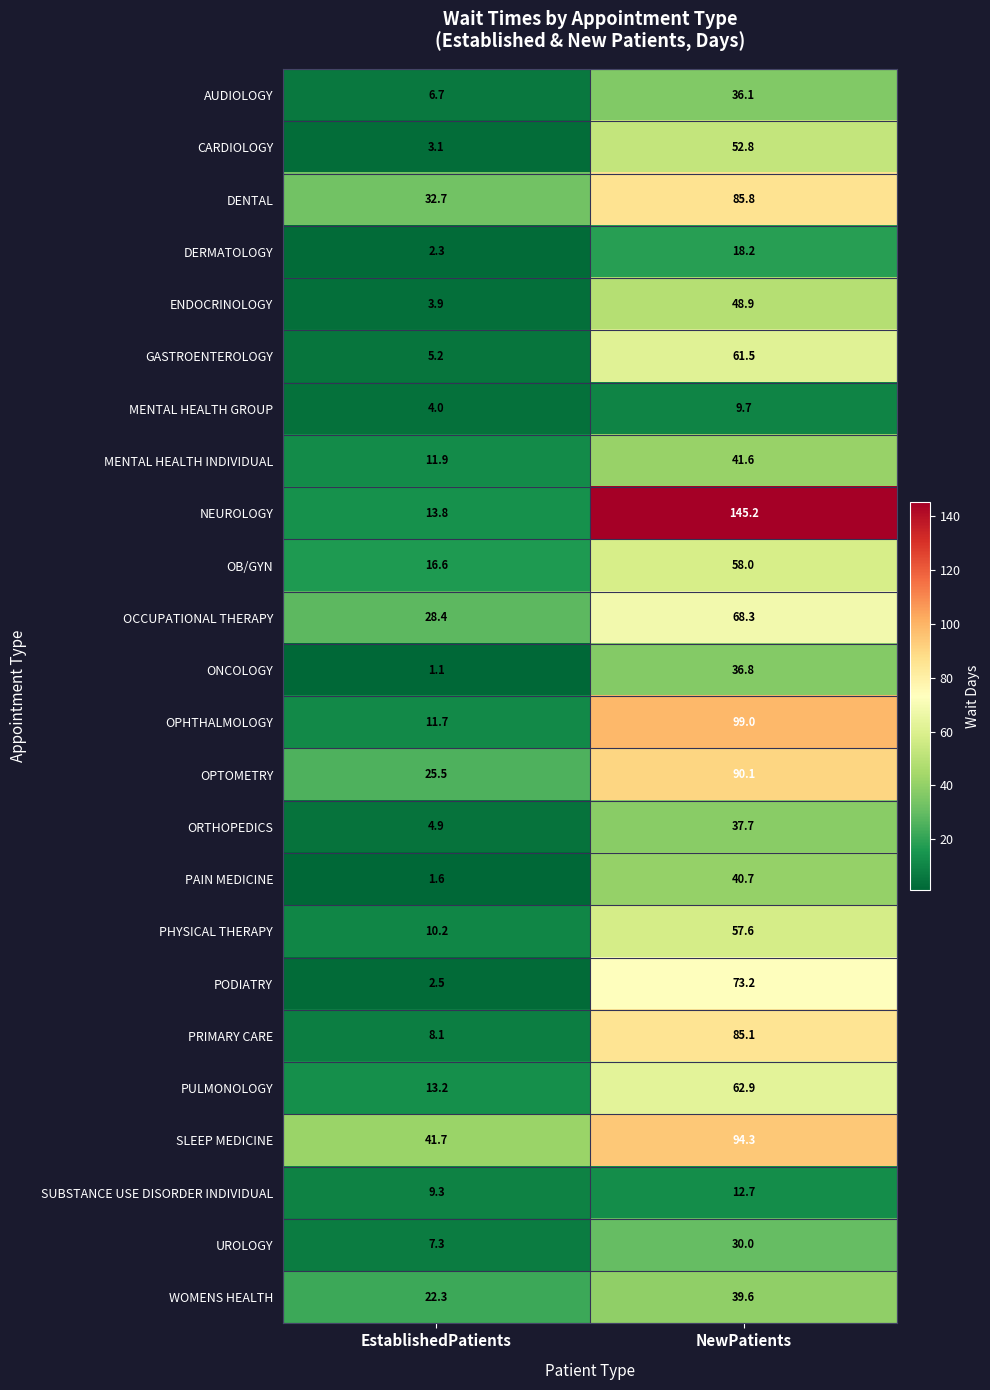

Rank the categories by ONCOLOGY value from lowest to highest.

EstablishedPatients, NewPatients